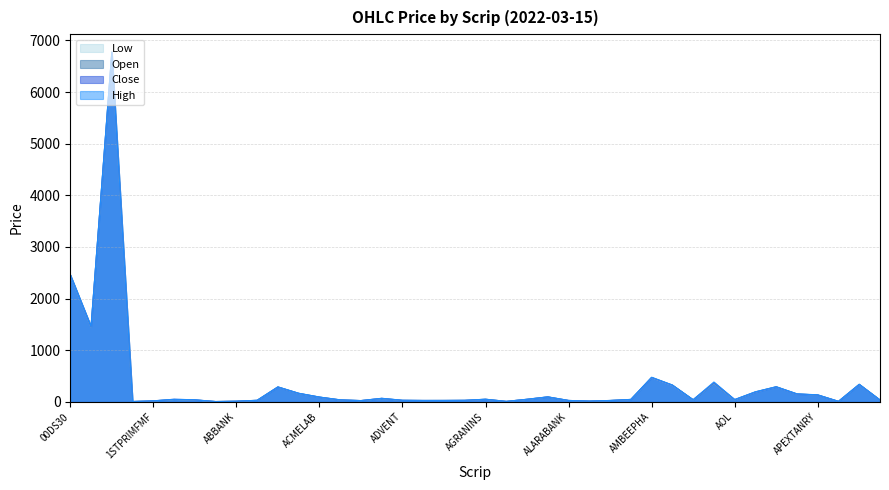

At which label does Close reach its minimum?

ABB1STMF